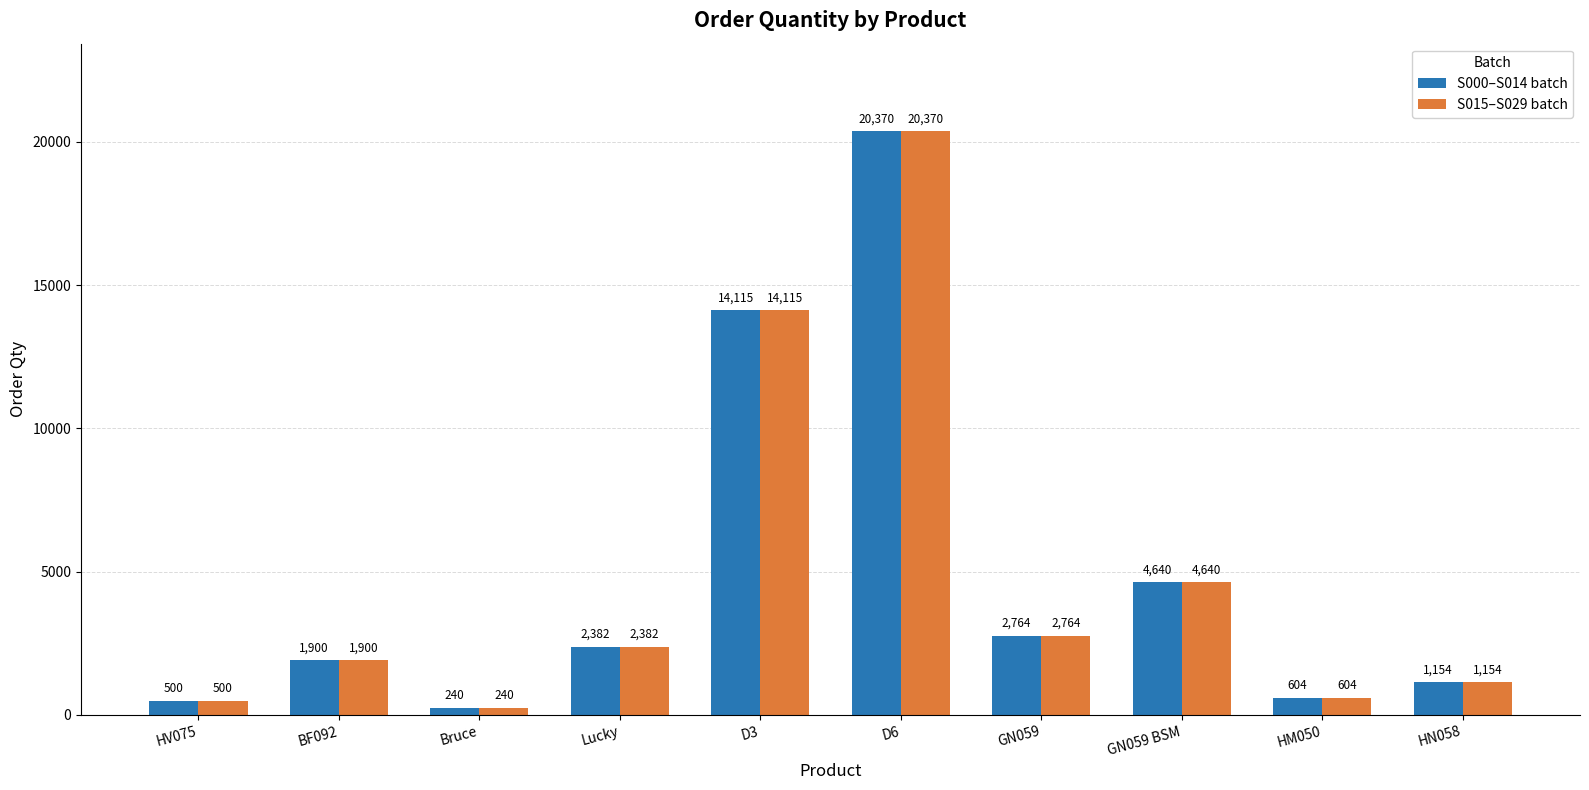

True or false: S015–S029 batch has a value of 500 at HV075.

True